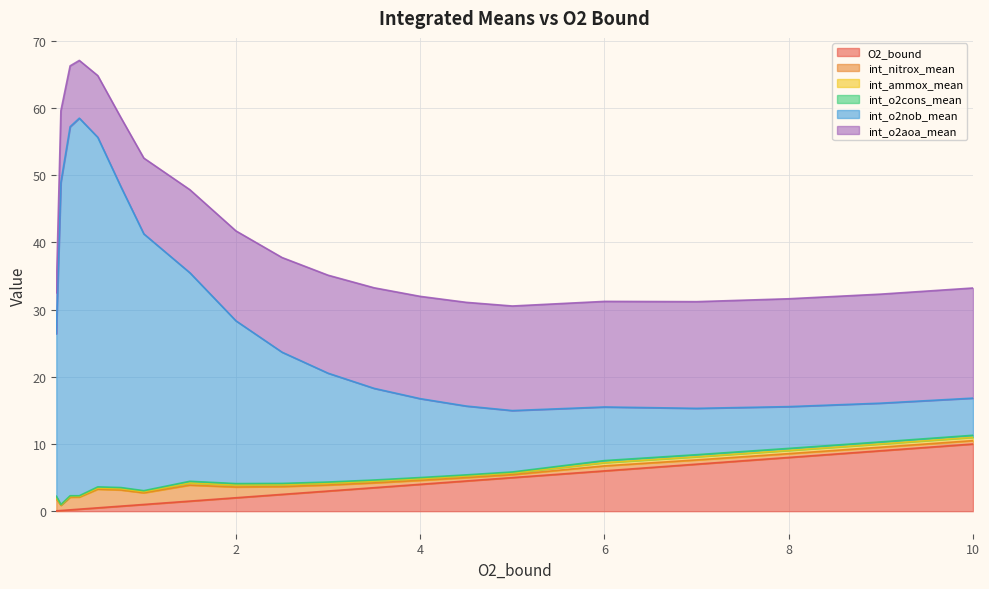

What is the sum of the int_nitrox_mean values at 2 and 17?

2.4